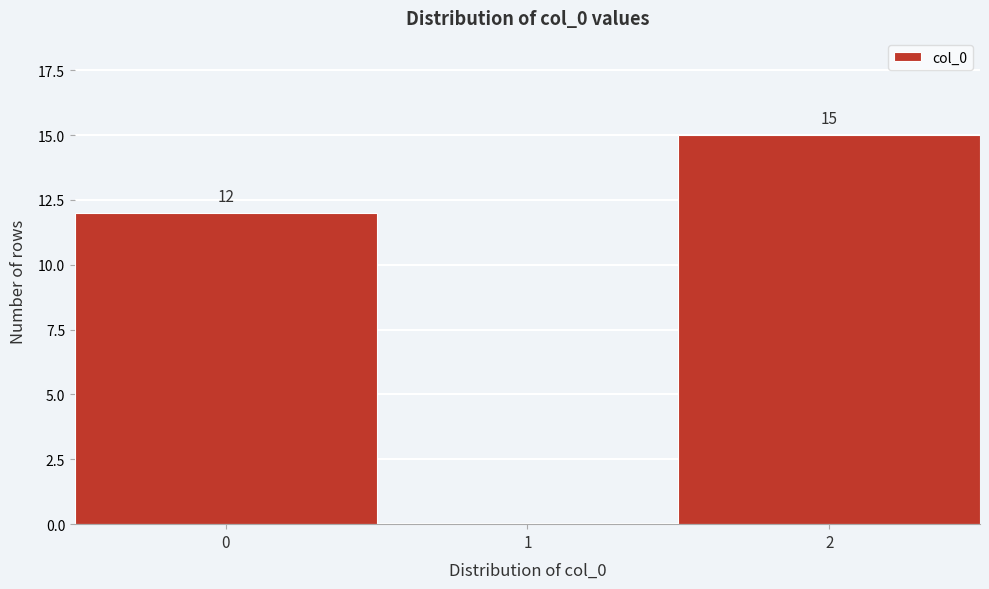

Reading left to right, extract all data points from this chart.

0=12	1=0	2=15